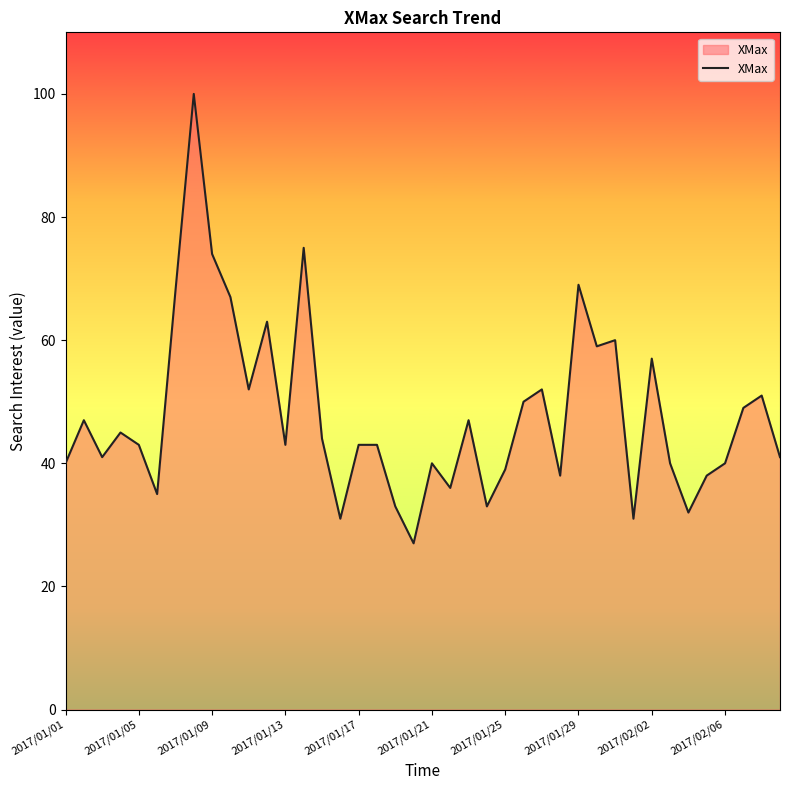

What is the greatest value displayed?

100